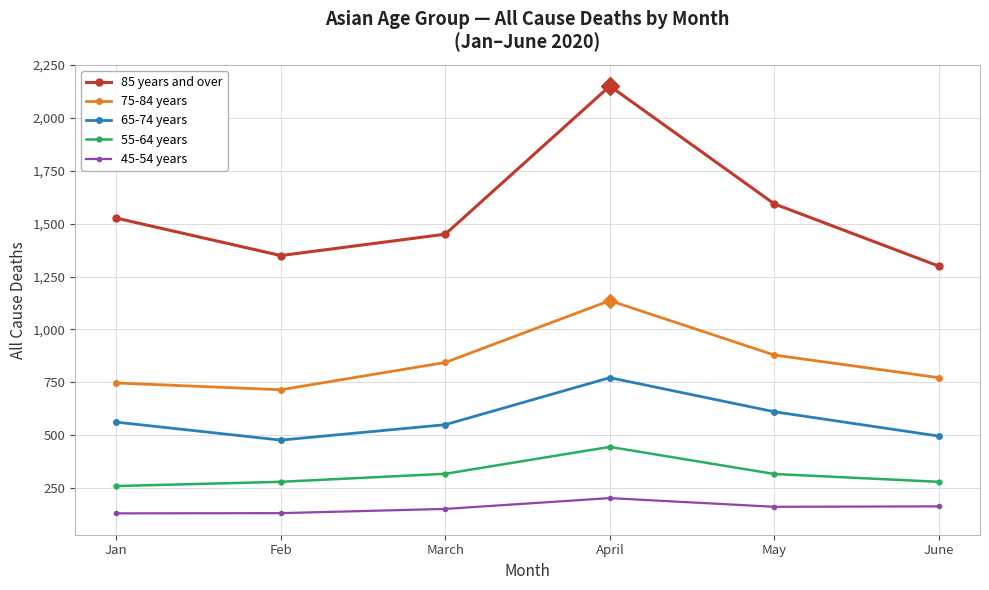

Which series has the largest range (max minus min)?

85 years and over